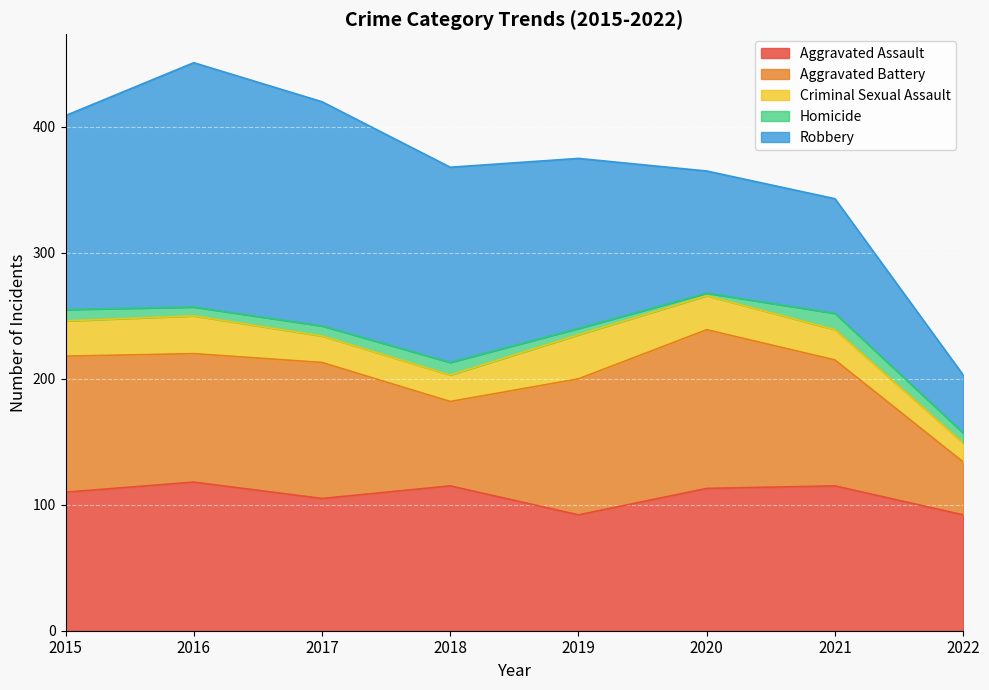

Which series ends up on top after the final intersection of Robbery and Aggravated Battery?

Robbery